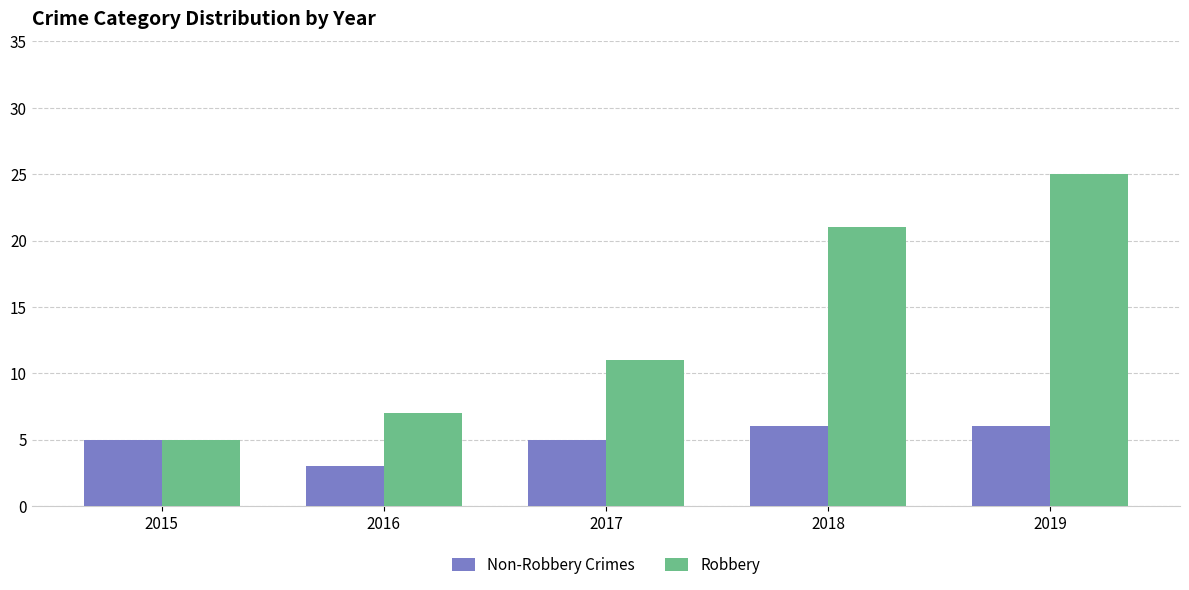

True or false: Non-Robbery Crimes has a value of 3 at 2017.

False